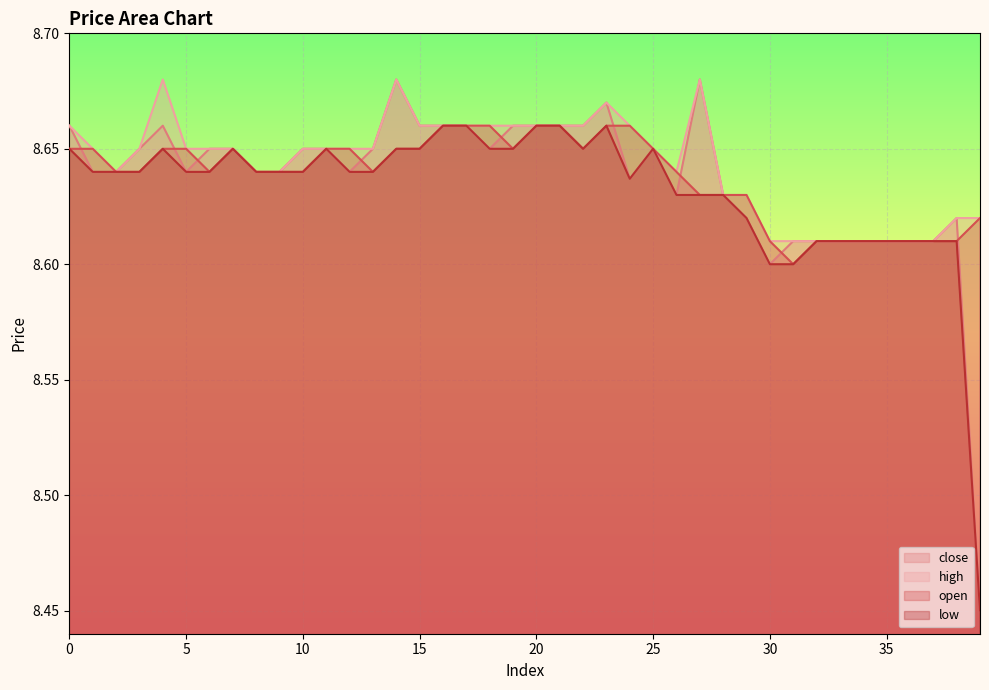

How many categories are shown in the chart?

40